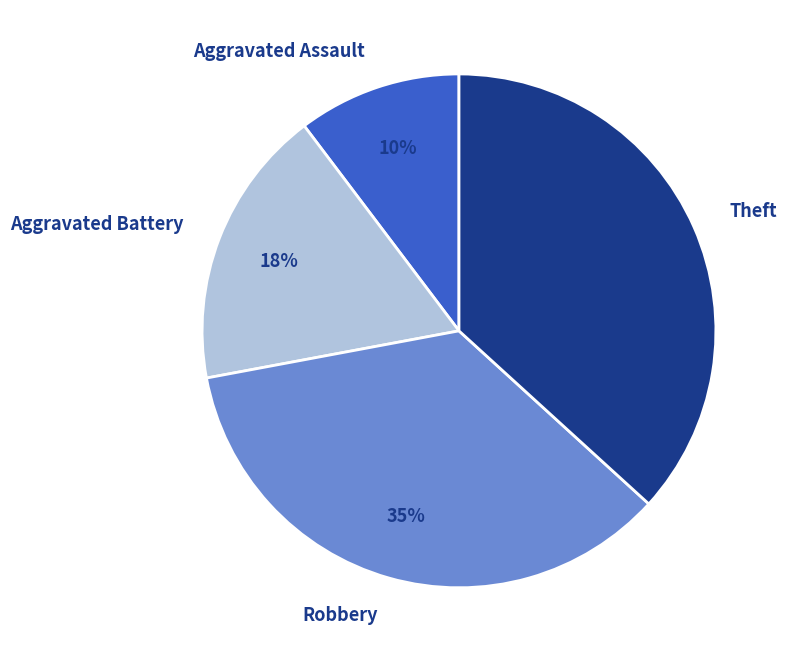

To the nearest percent, what is the difference between the Aggravated Assault and Robbery slice percentages?

25%